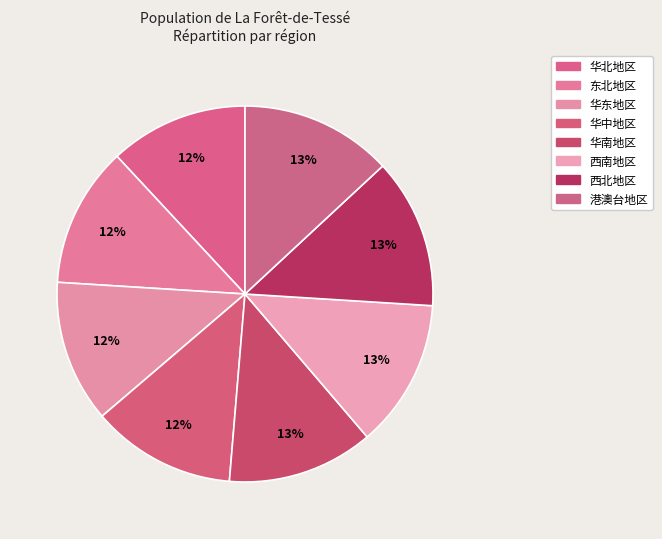

Combined, do 港澳台地区 and 西南地区 account for over 50%?

No